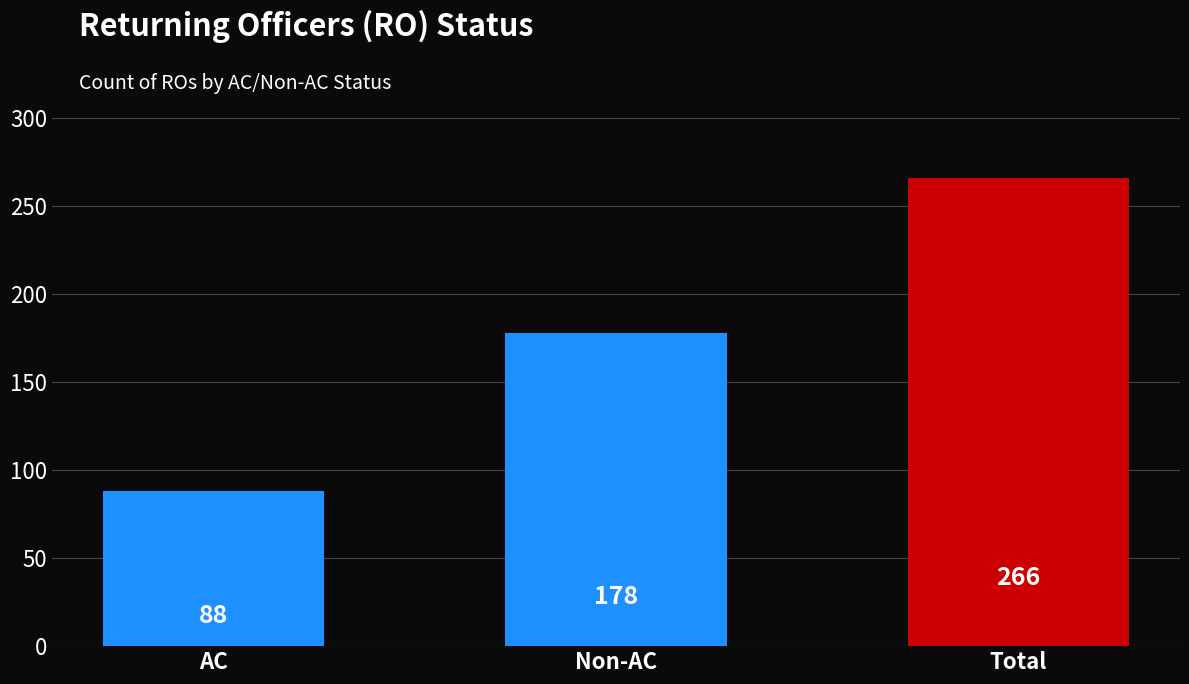

What is the smallest value displayed?

88